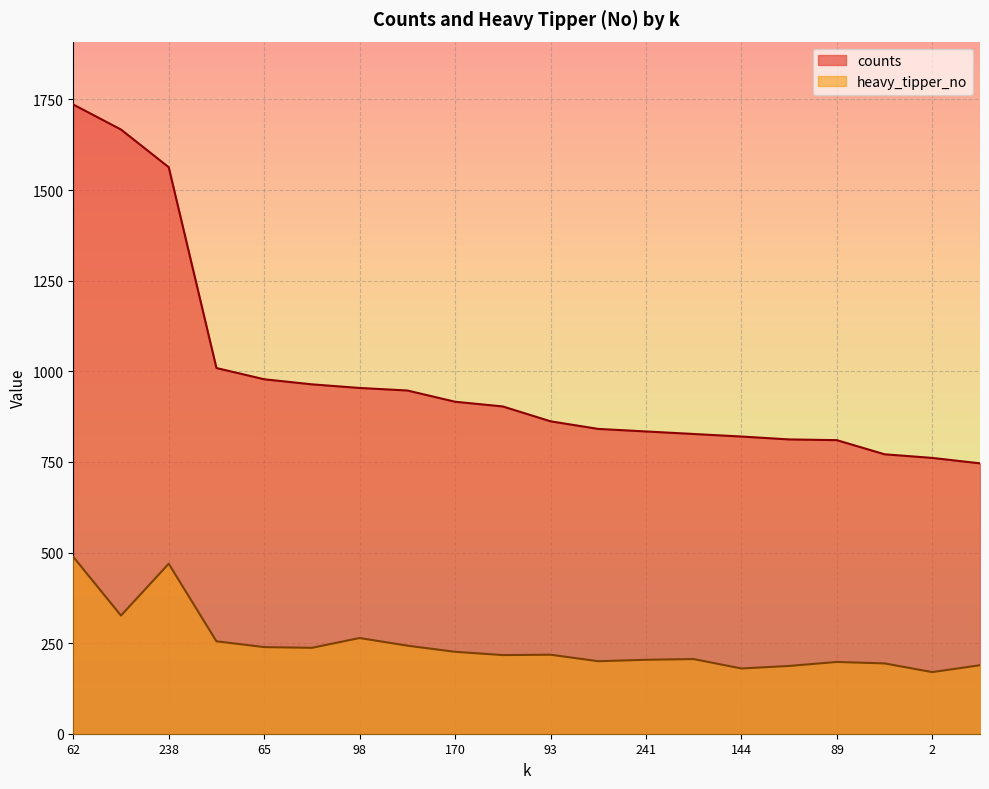

Read the heavy_tipper_no value at 85, to the nearest 5.

255